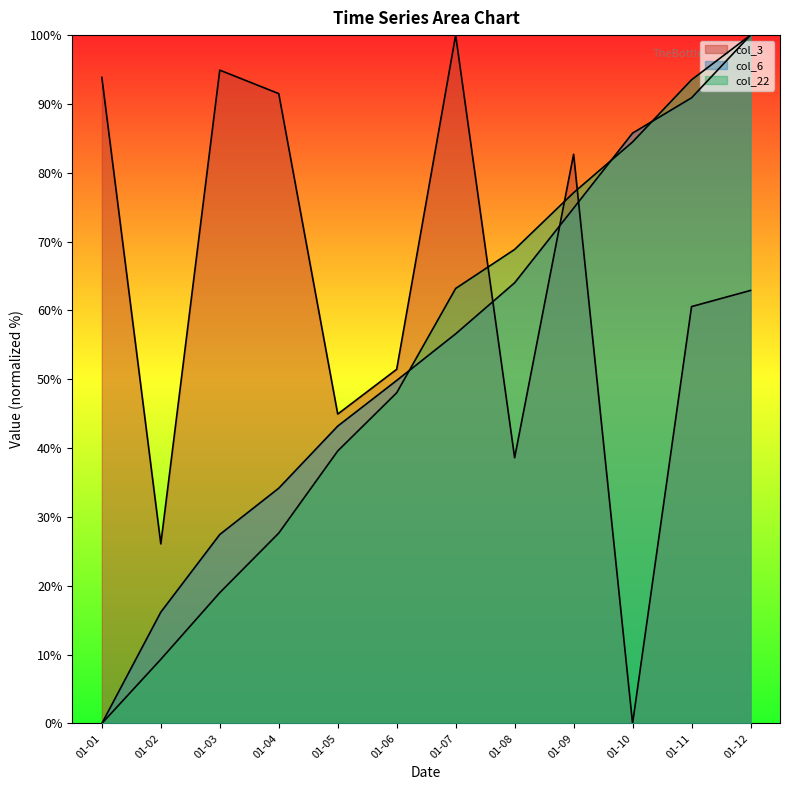

How many data points in col_3 are less than 62?

6